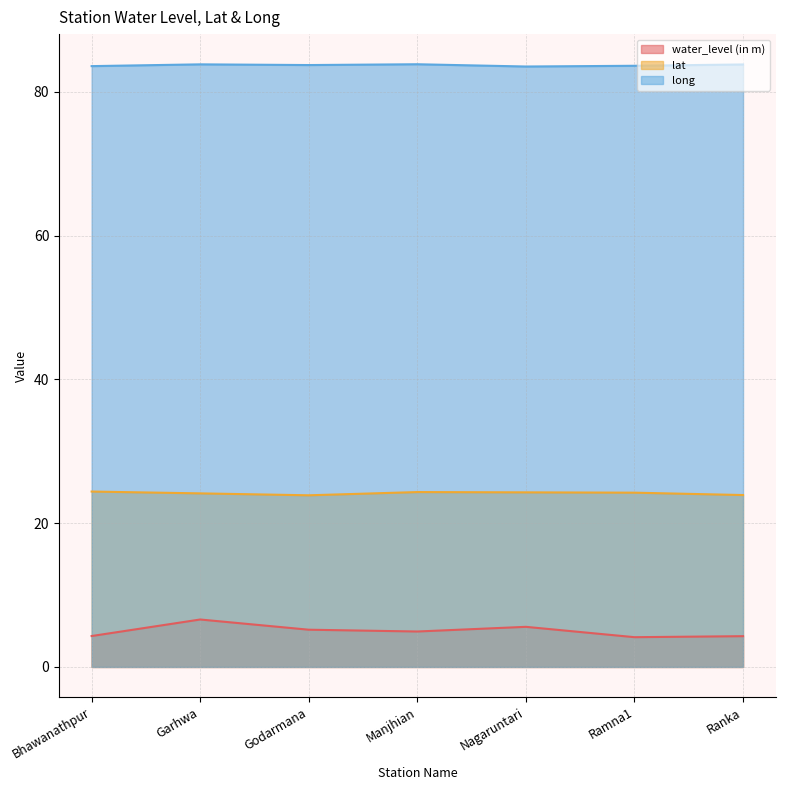

What position from the right is Nagaruntari?

3